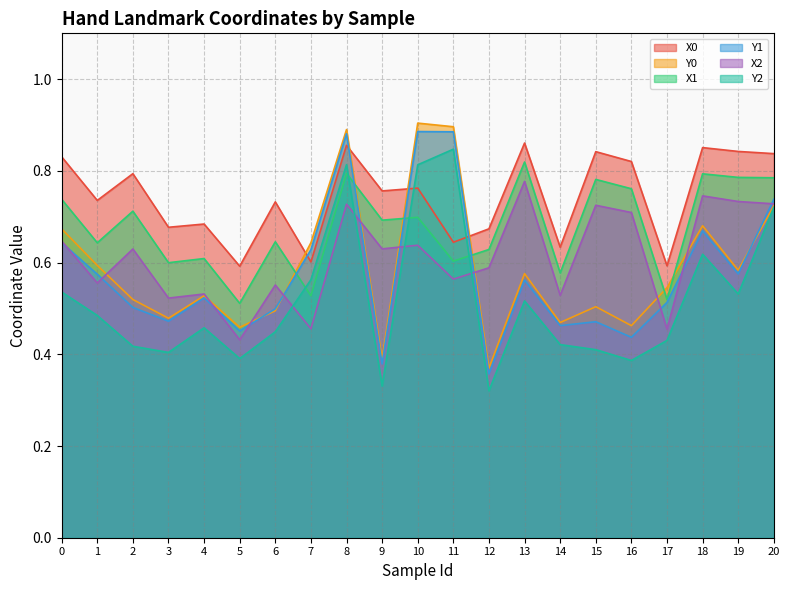

What is the approximate value of Y2 at 9?

0.3